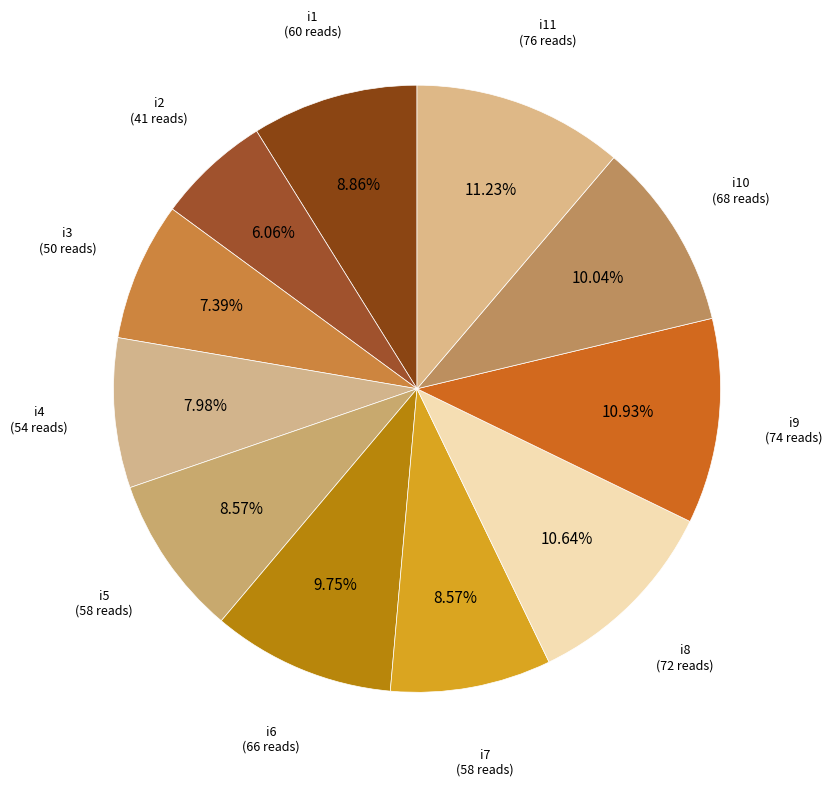

Which slice is the smallest?

i2